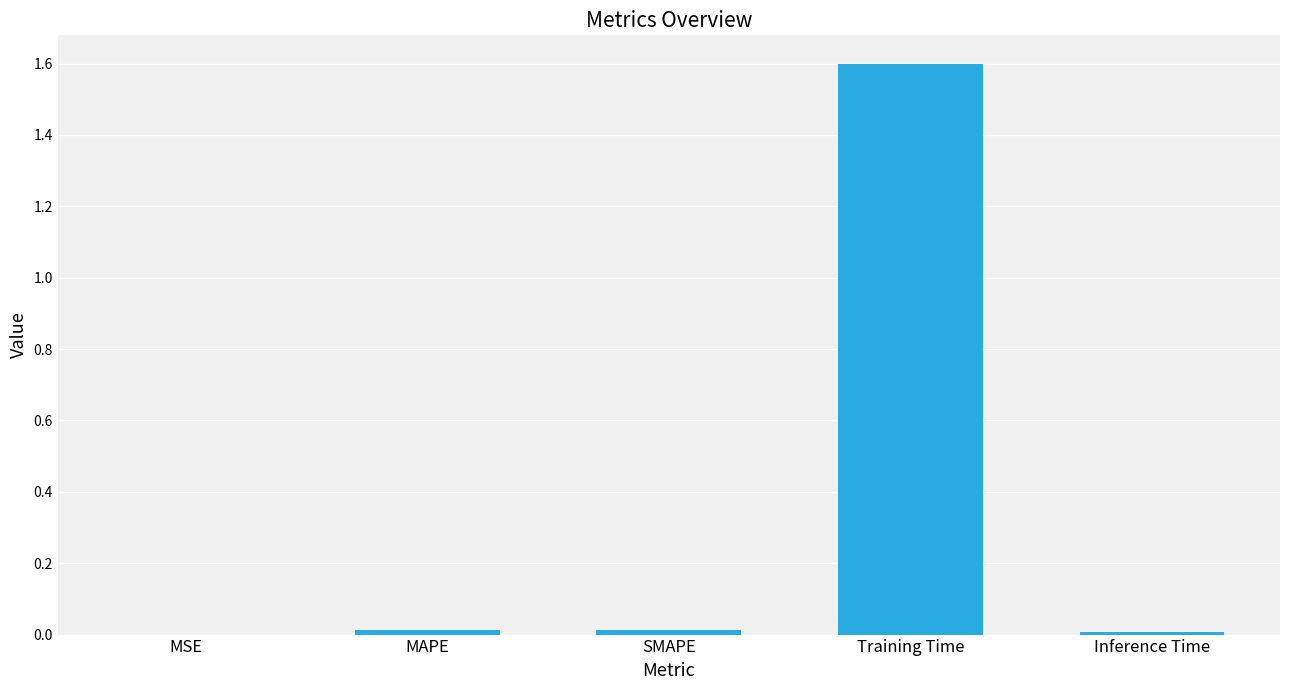

What is the sum of all values?

1.6